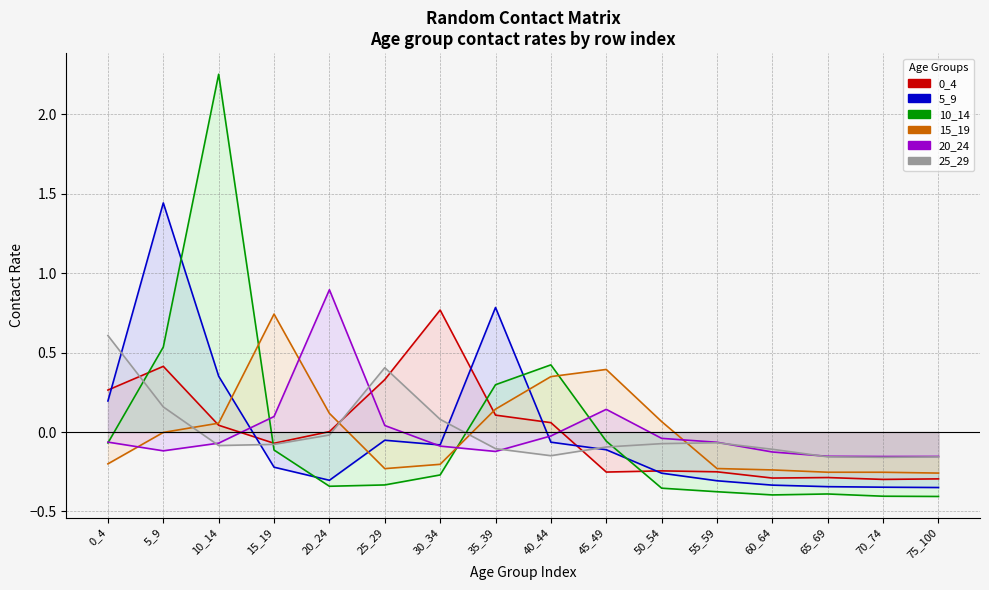

After their last crossing, which series has the higher values: 0_4 or 10_14?

0_4